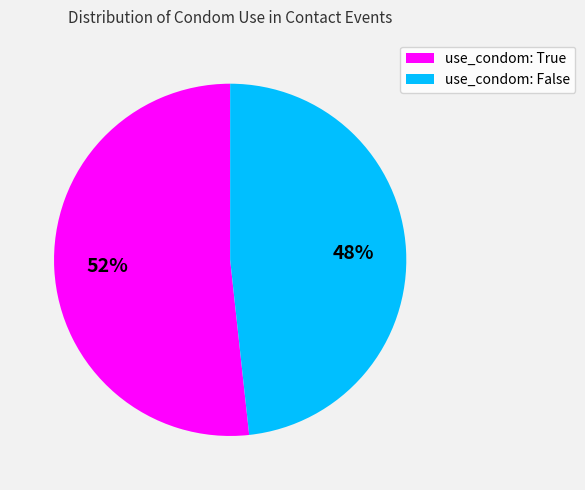

How many slices are in this pie chart?

2